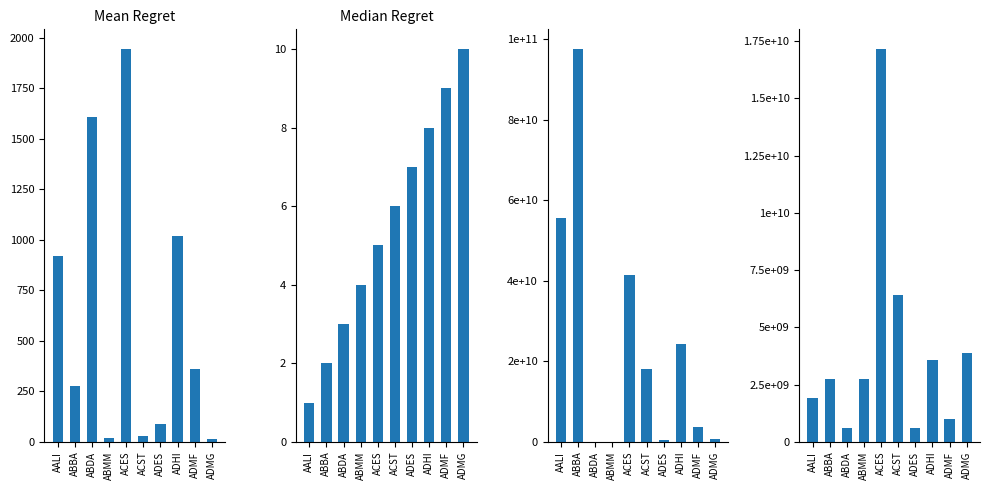

At which category is the sum across all series the highest?

ABBA